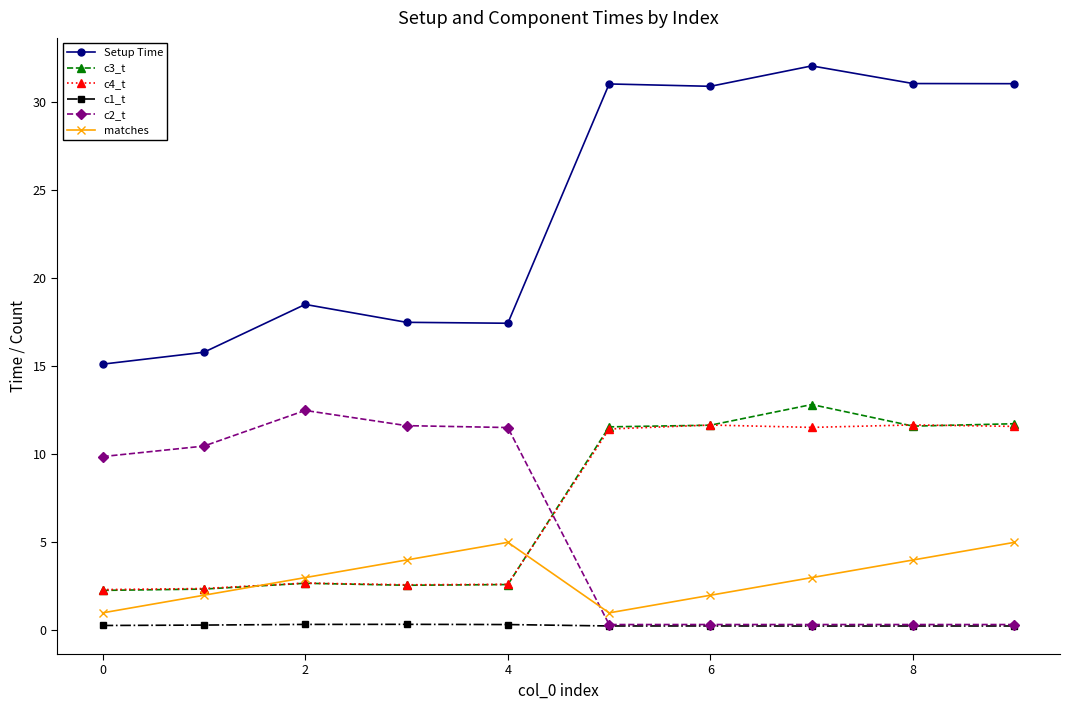

Which series has the largest total across all categories?

Setup Time